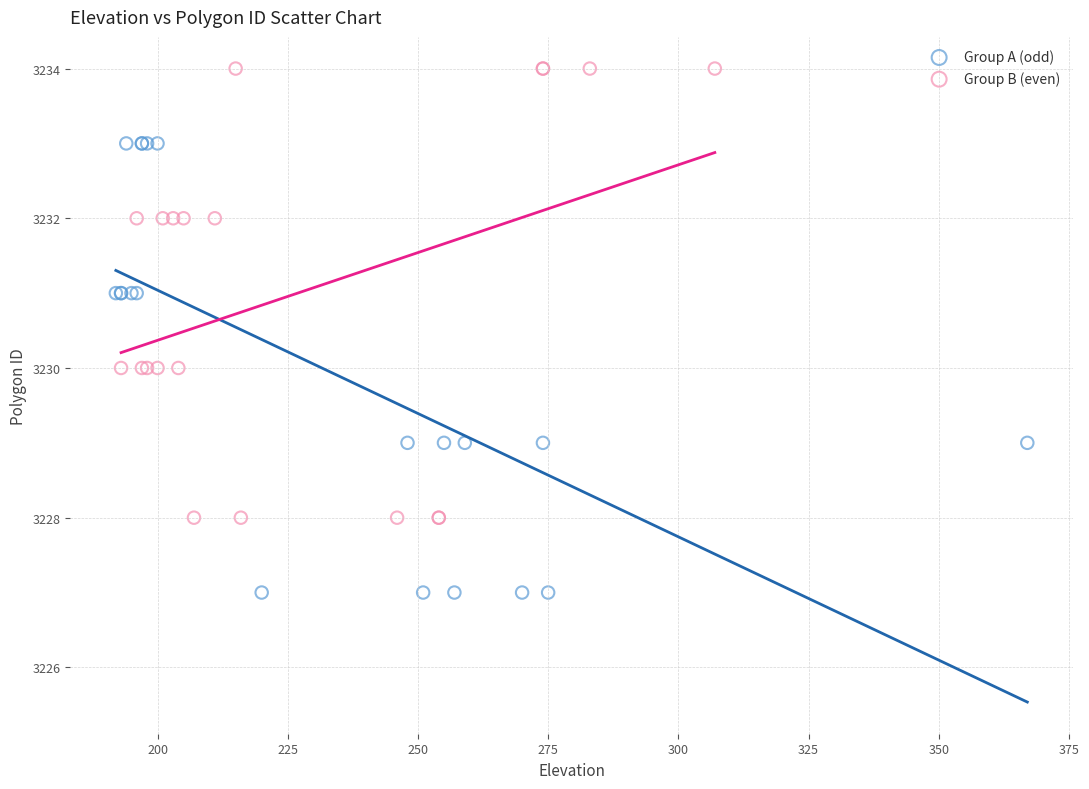

Which series reaches the maximum Y coordinate?

Group B (even)